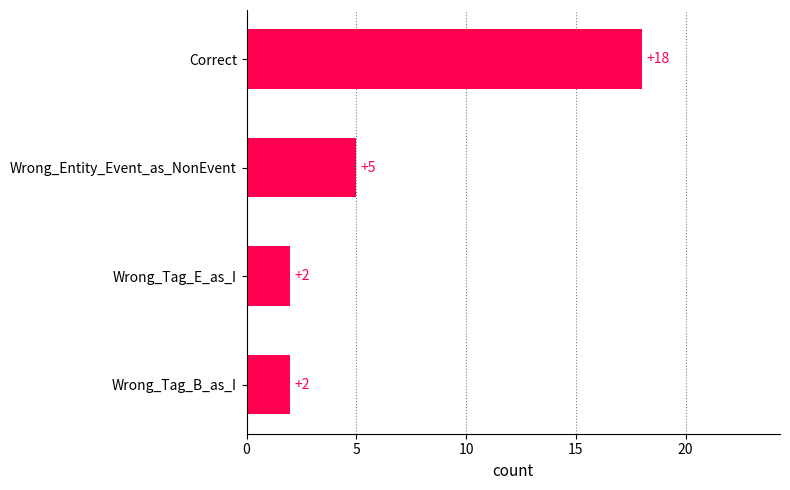

Does the chart contain stacked bars?

No